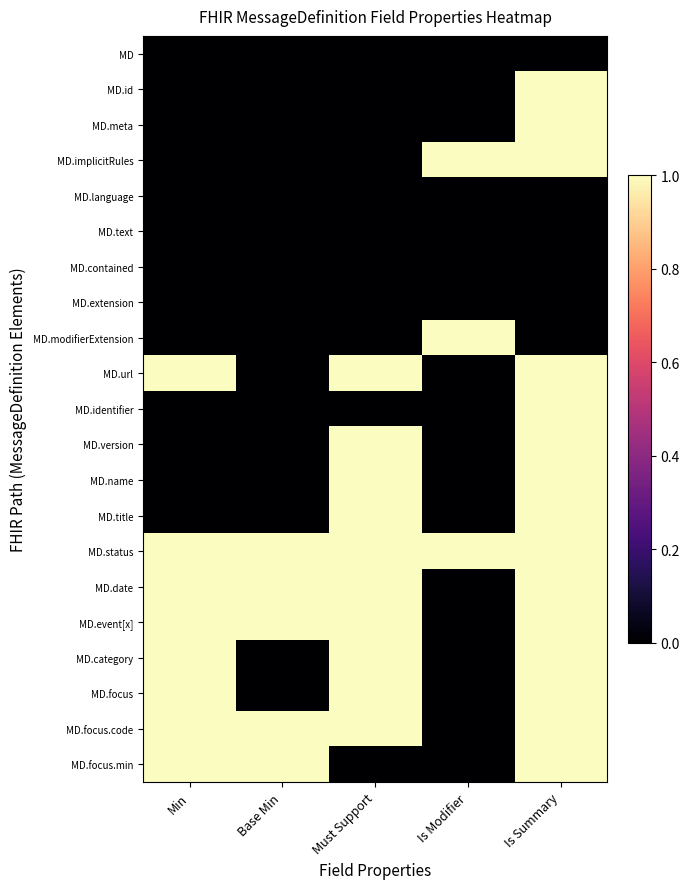

Which has a higher value, Base Min or Must Support?

Base Min